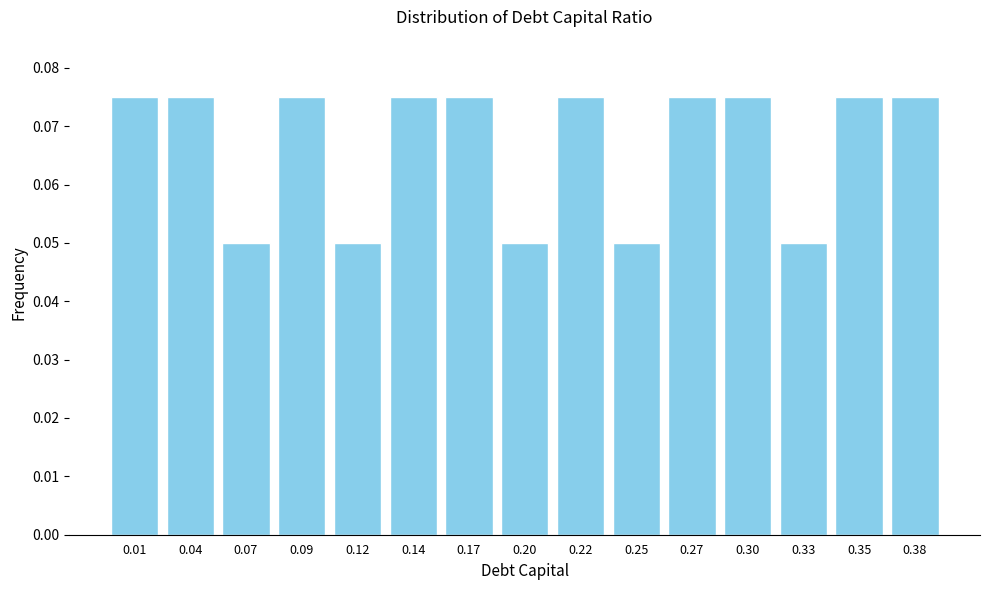

What is the sum of all values?

1.0